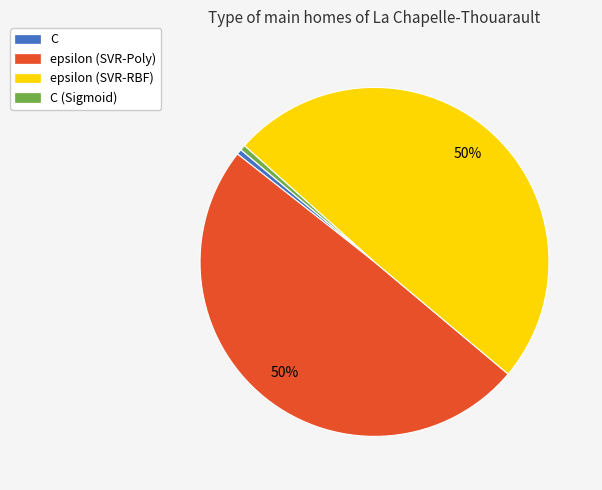

Combined, do C and C (Sigmoid) account for over 50%?

No